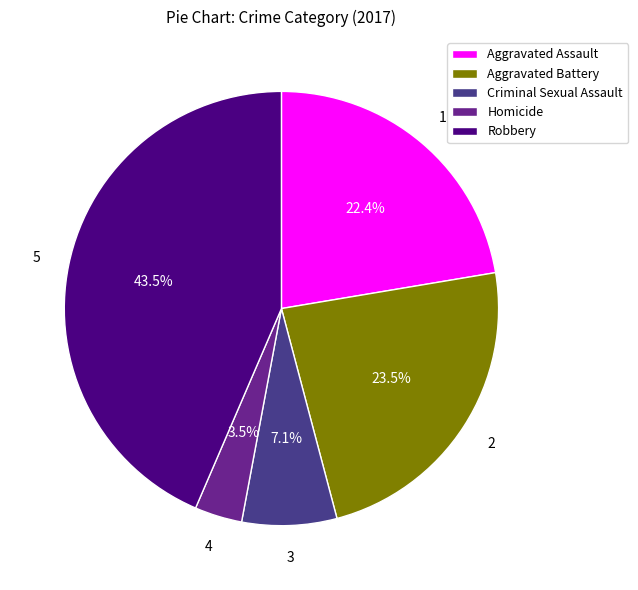

What portion of the pie excludes Robbery?

56.5%